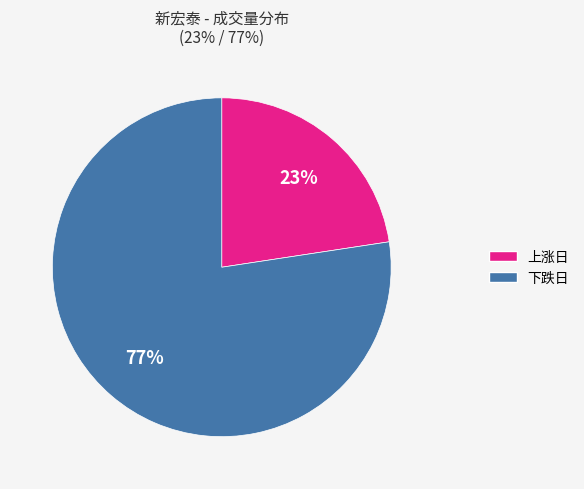

To the nearest percent, what is the average slice percentage?

50%